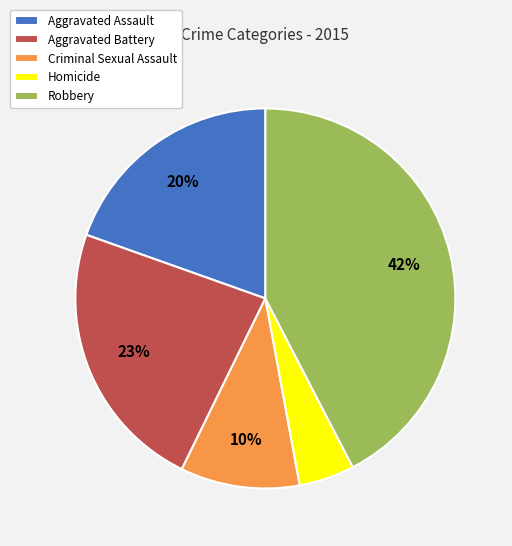

To the nearest percent, what is the combined percentage of Aggravated Assault and Aggravated Battery?

43%